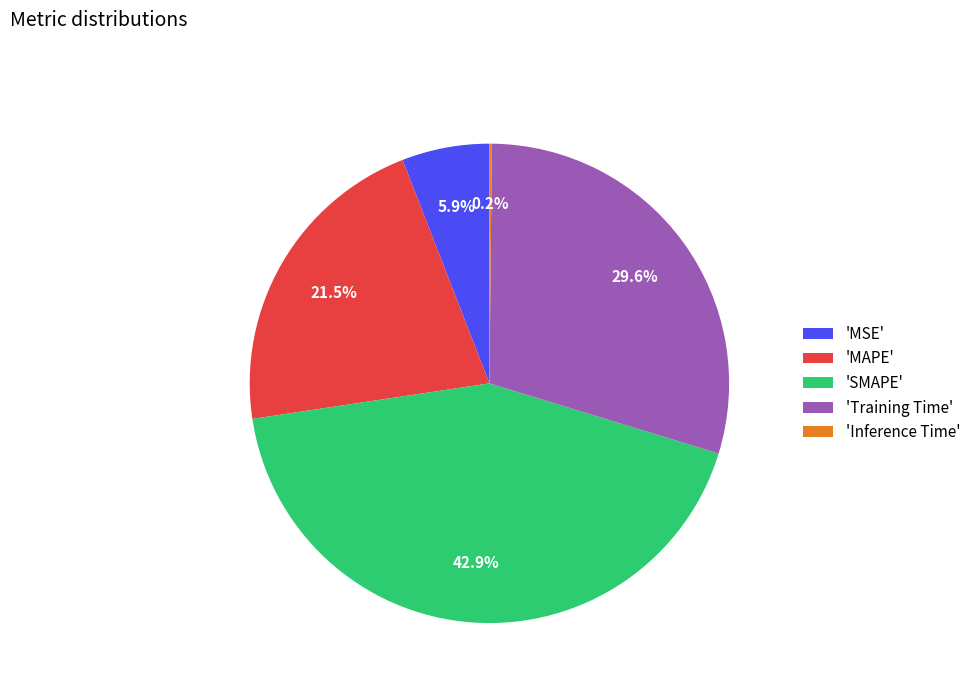

Combined, what portion of the pie is 'MSE' and 'MAPE'?

27.4%